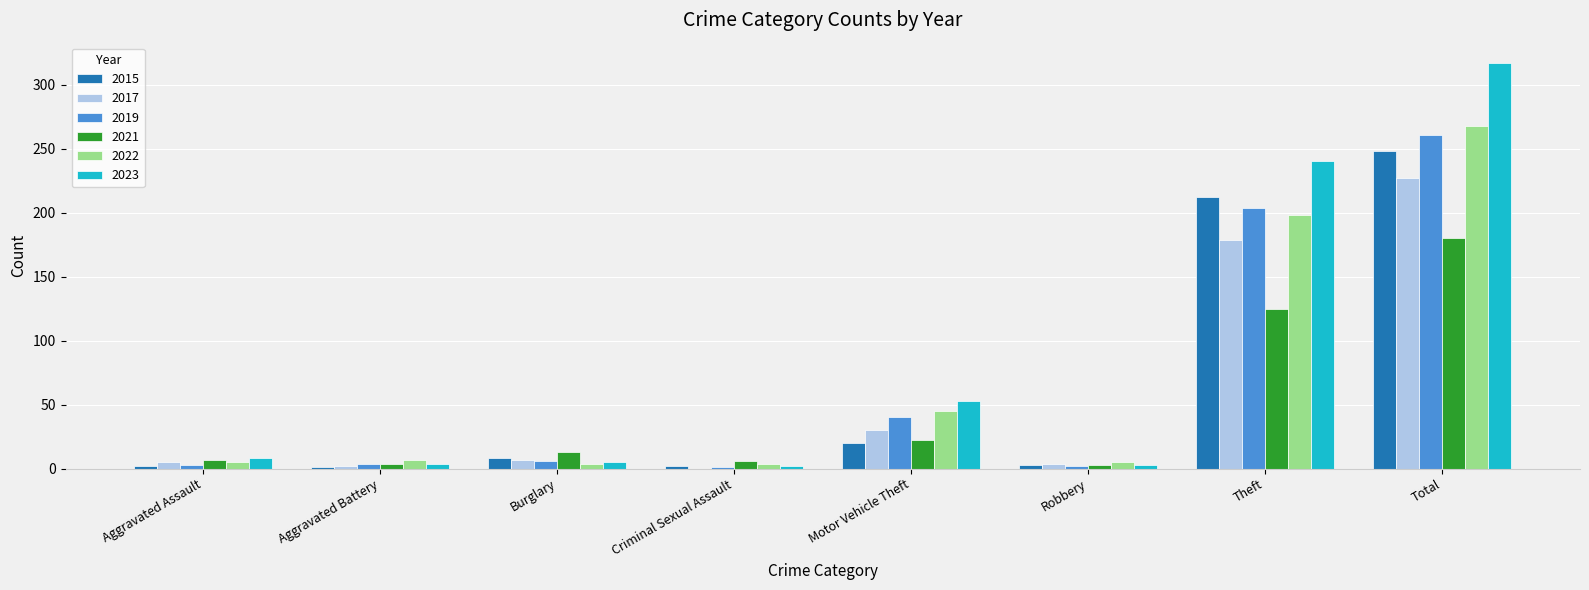

Which category has the highest value across all series?

Total